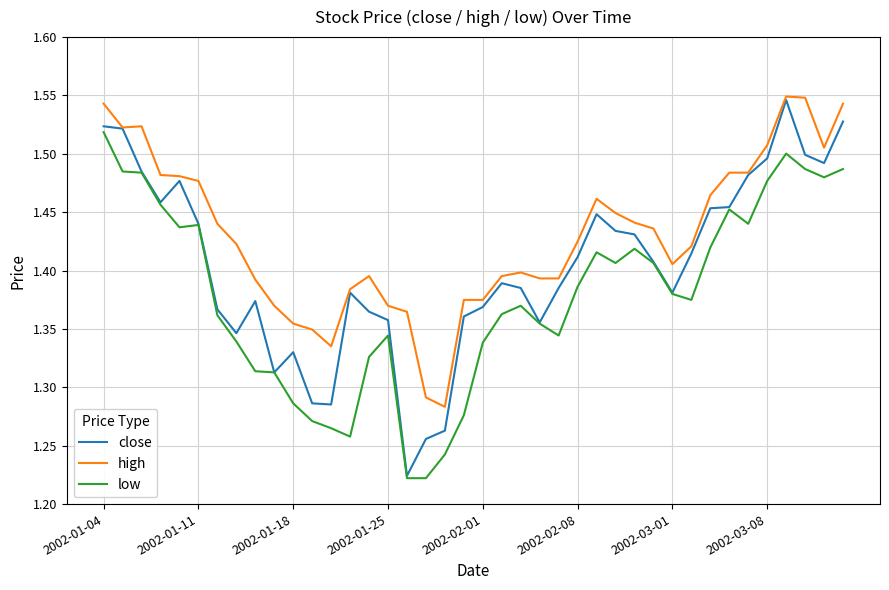

Which series has the largest total across all categories?

high